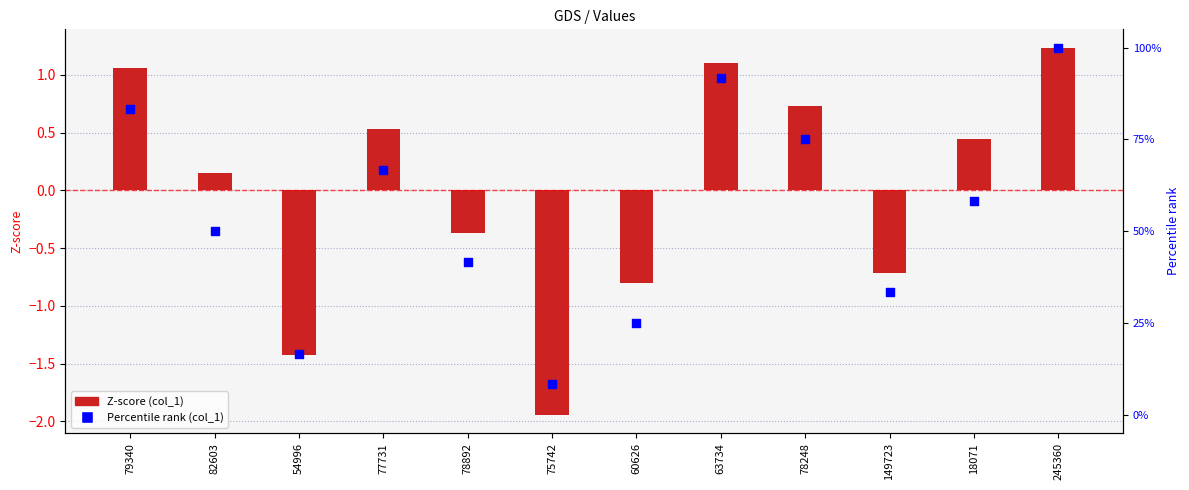

What are all the series names shown in the legend?

Z-score (col_1), Percentile rank (col_1)